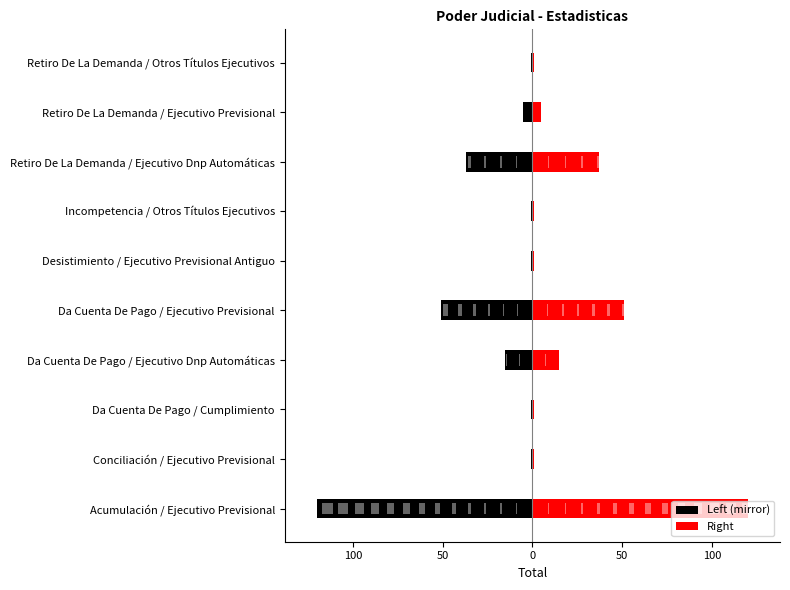

The Left (mirror) series shows -48 at Retiro De La Demanda / Ejecutivo Dnp Automáticas. True or false?

False